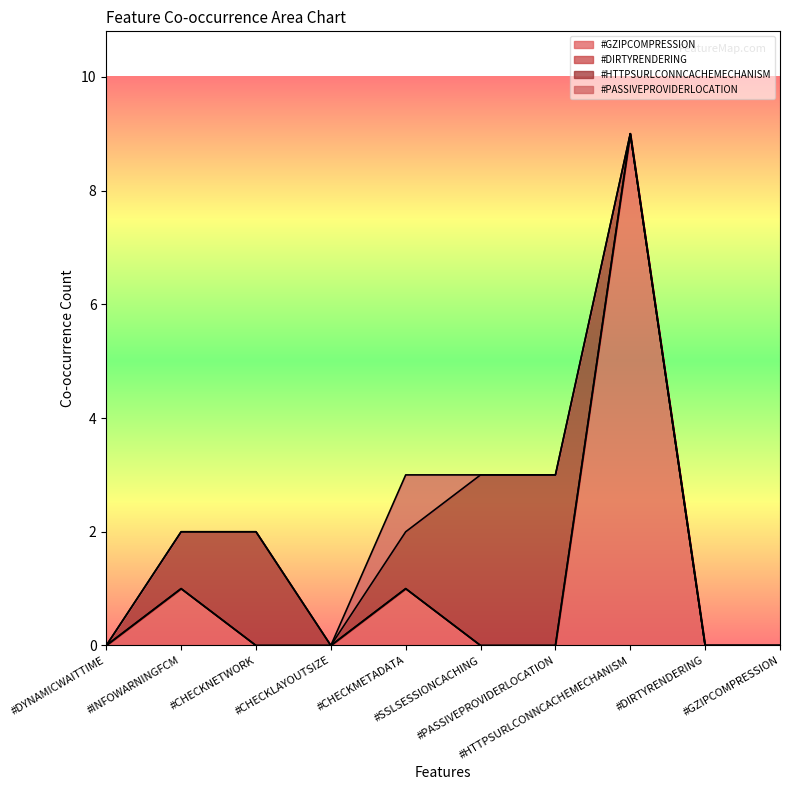

Does the chart display data point markers on the line(s)?

No